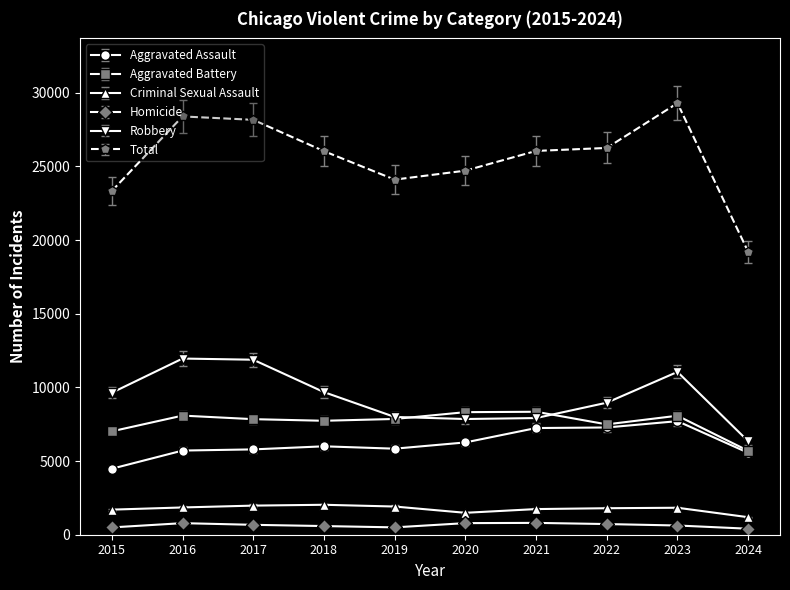

What is the difference between the Aggravated Assault values at 2017 and 2023?

1917